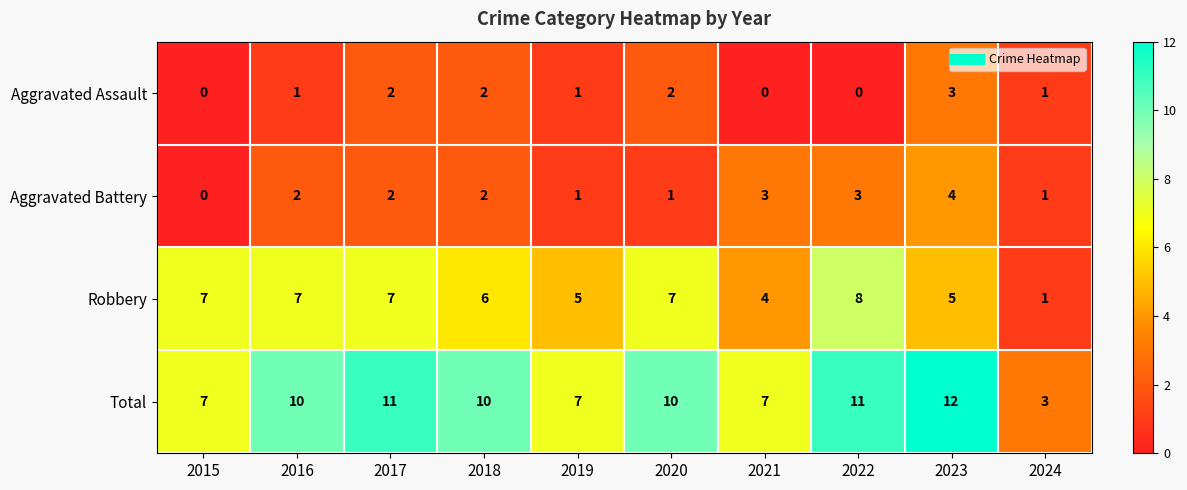

What is the difference between the highest and lowest values at 2017?

9